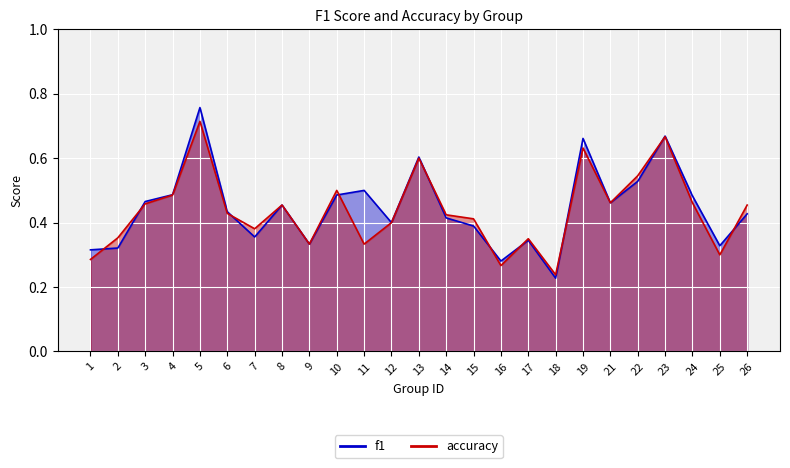

Rank the series at 4 from lowest to highest value.

accuracy, f1